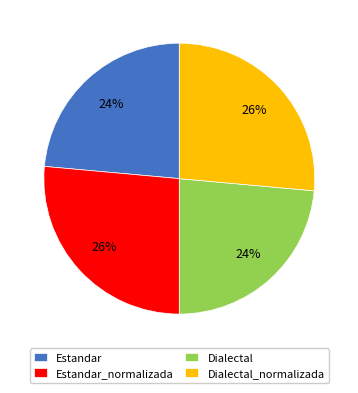

The Dialectal_normalizada slice represents 12% of the pie. True or false?

False